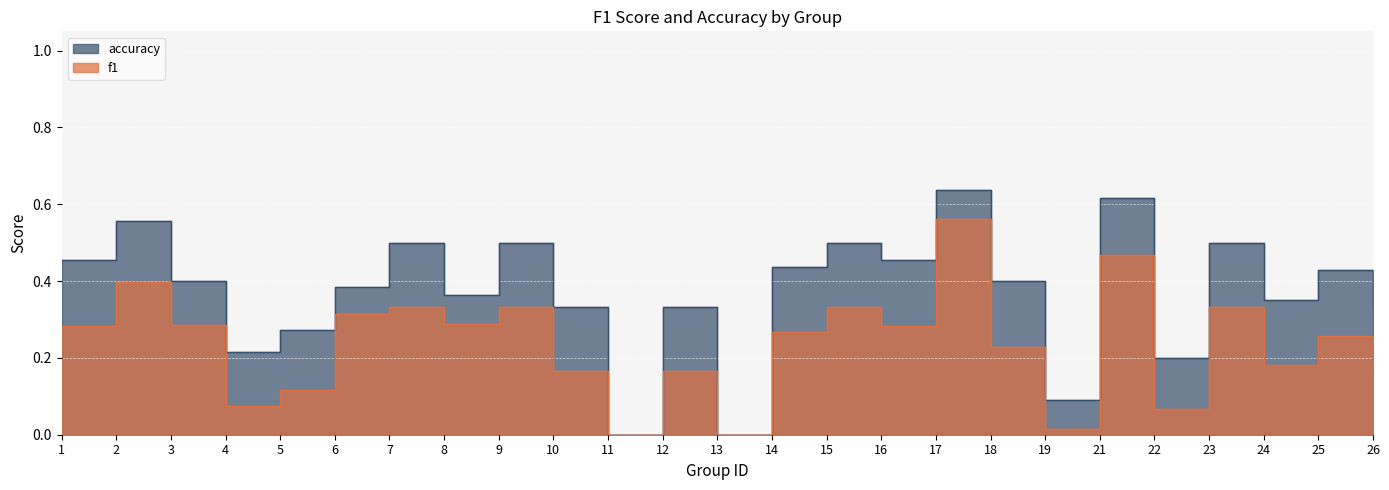

Reading left to right, extract all data points from this chart.

f1: 1=0.3	2=0.4	3=0.3	4=0.1	5=0.1	6=0.3	7=0.3	8=0.3	9=0.3	10=0.2	11=0.0	12=0.2	13=0.0	14=0.3	15=0.3	16=0.3	17=0.6	18=0.2	19=0.0	21=0.5	22=0.1	23=0.3	24=0.2	25=0.3	26=0.2
accuracy: 1=0.5	2=0.6	3=0.4	4=0.2	5=0.3	6=0.4	7=0.5	8=0.4	9=0.5	10=0.3	11=0.0	12=0.3	13=0.0	14=0.4	15=0.5	16=0.5	17=0.6	18=0.4	19=0.1	21=0.6	22=0.2	23=0.5	24=0.3	25=0.4	26=0.3